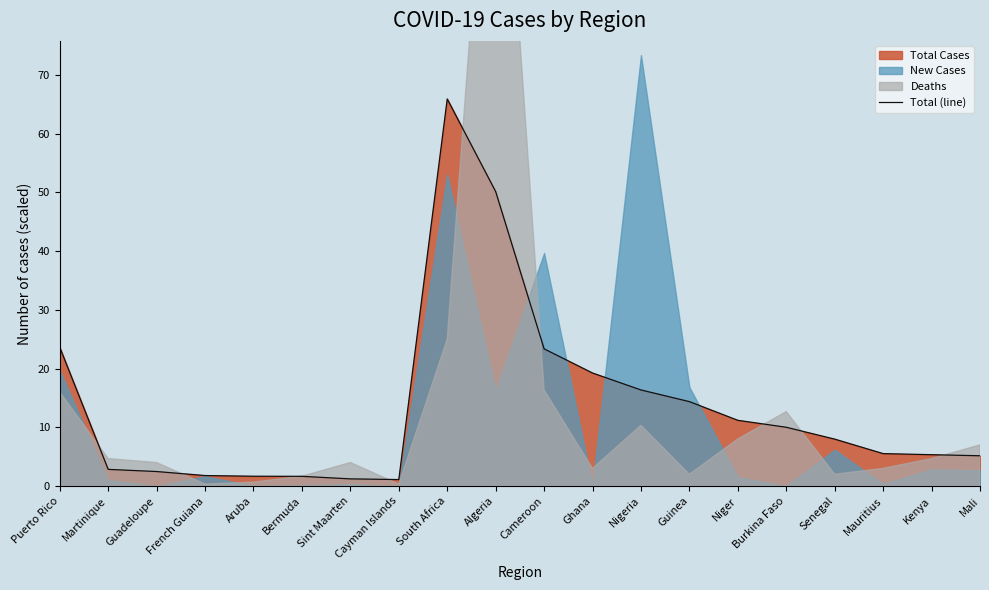

Does the chart display data point markers on the line(s)?

No